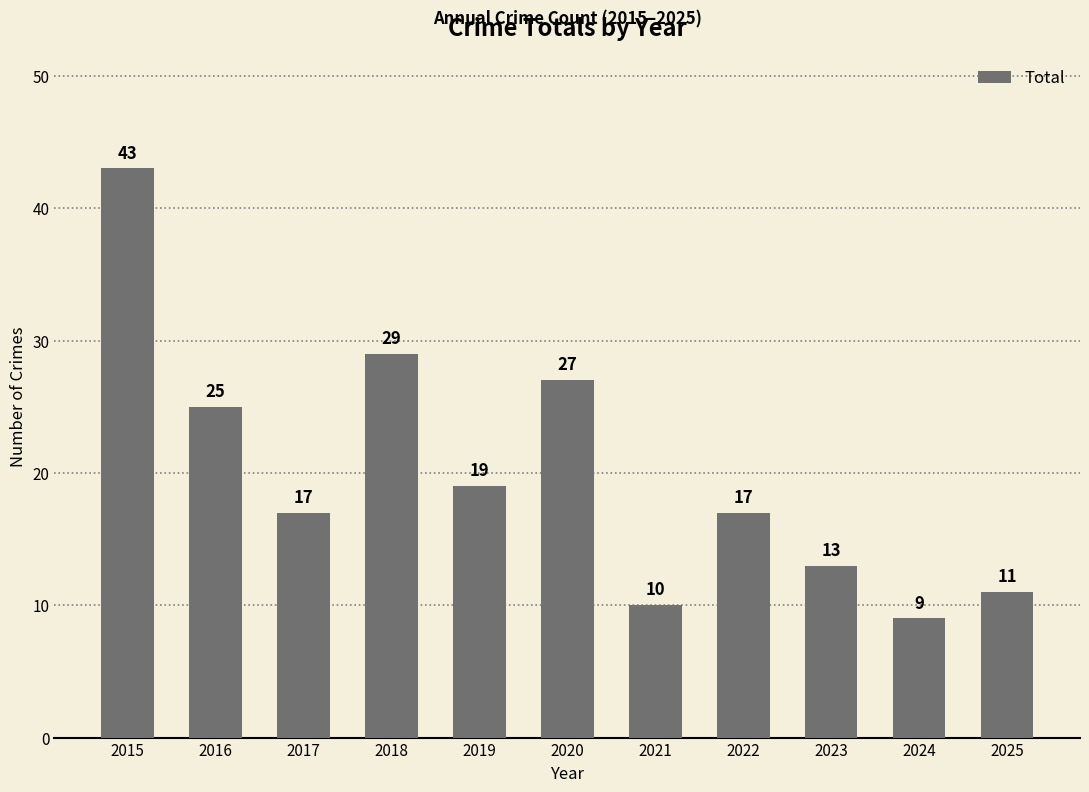

How many bars are there in total?

11